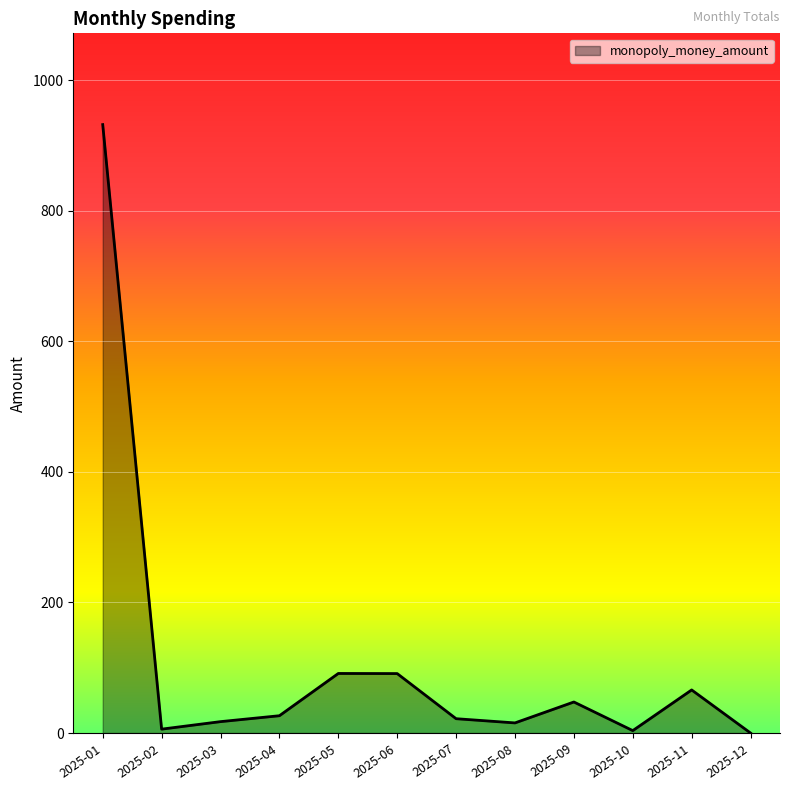

How many interior local valleys (lower than both neighbors) does the data have?

3